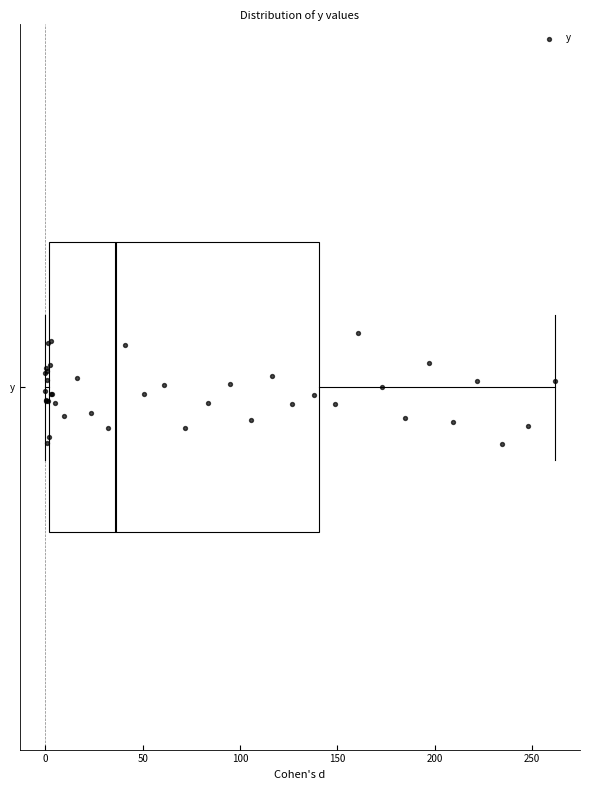

Read this box plot against the x-axis: the position of the median line, the range covered by the box, and the ends of both whiskers. The values are not printed on the chart, so give them approximately, as read against the axis.

median 35, box 0 to 140, whiskers 0 (just left of the box's left edge) to 260